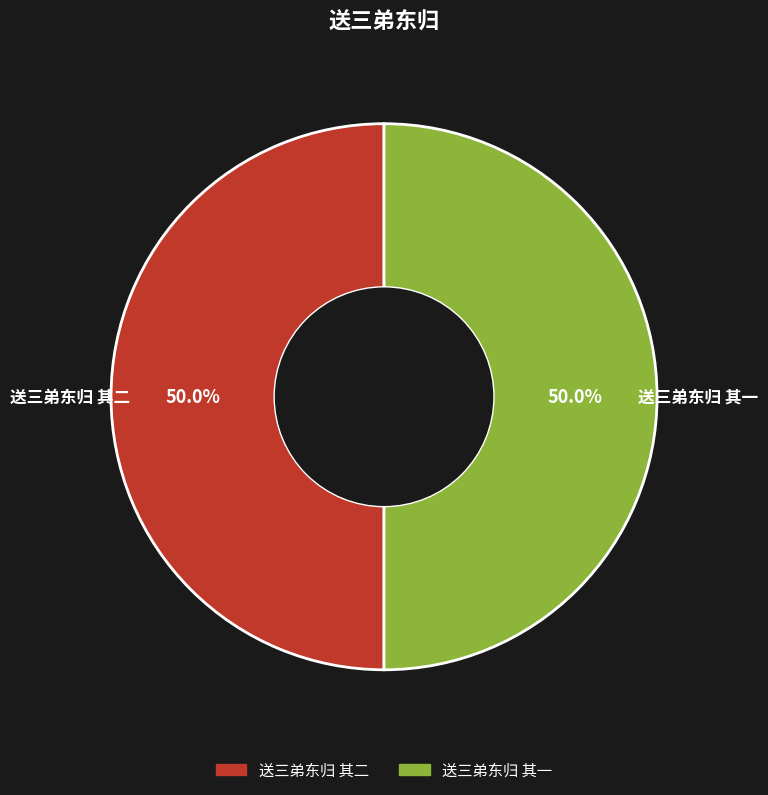

How many slices are in this pie chart?

2